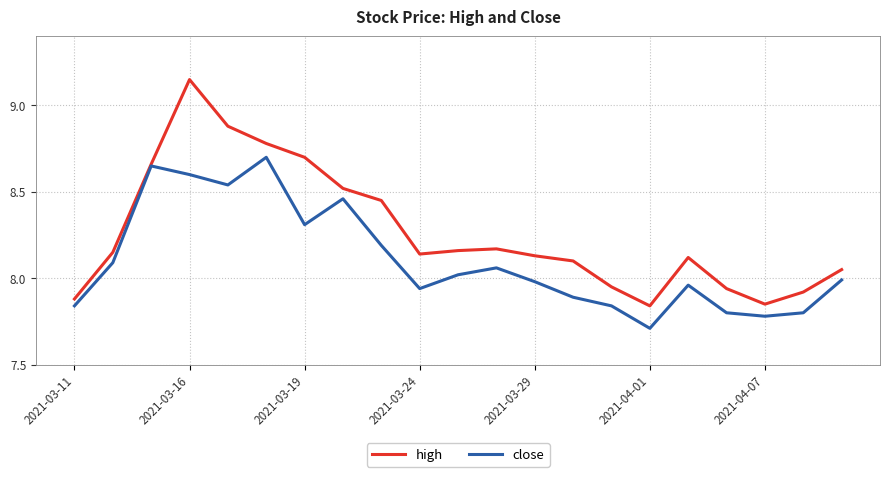

At how many categories does at least one series exceed 8?

15